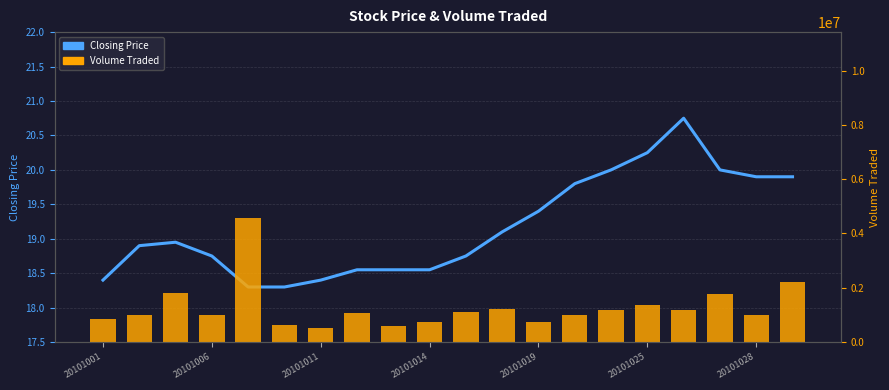

The Volume Traded series shows 278003.3 at 20101011. True or false?

False